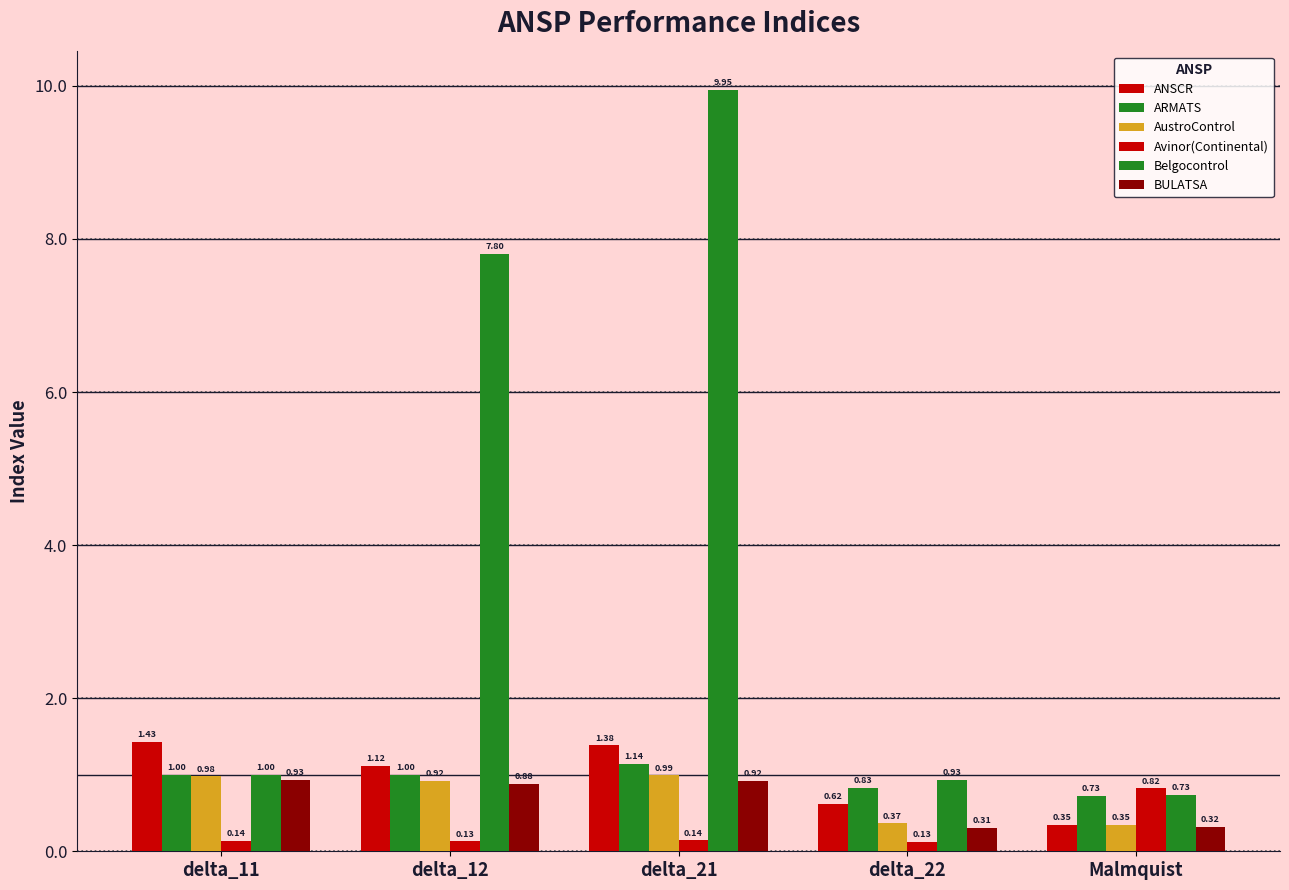

How many categories are shown in the chart?

5